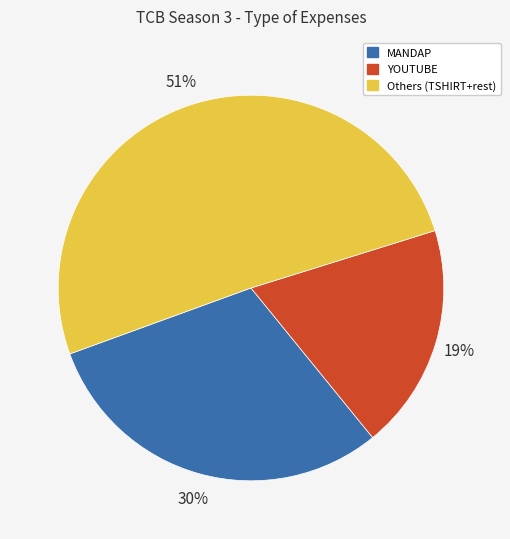

Does any single category account for the majority?

Yes